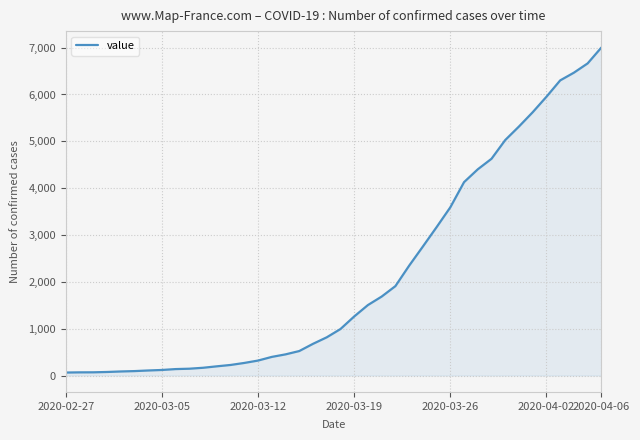

What is the greatest value displayed?

7003